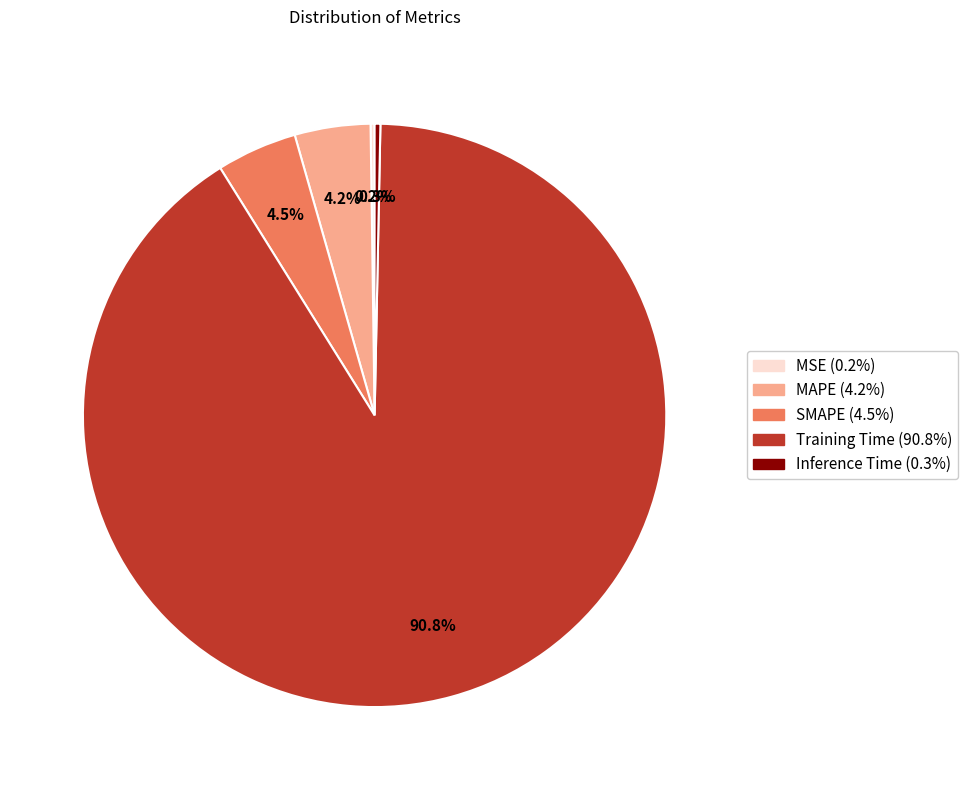

Is there a majority slice in this chart?

Yes